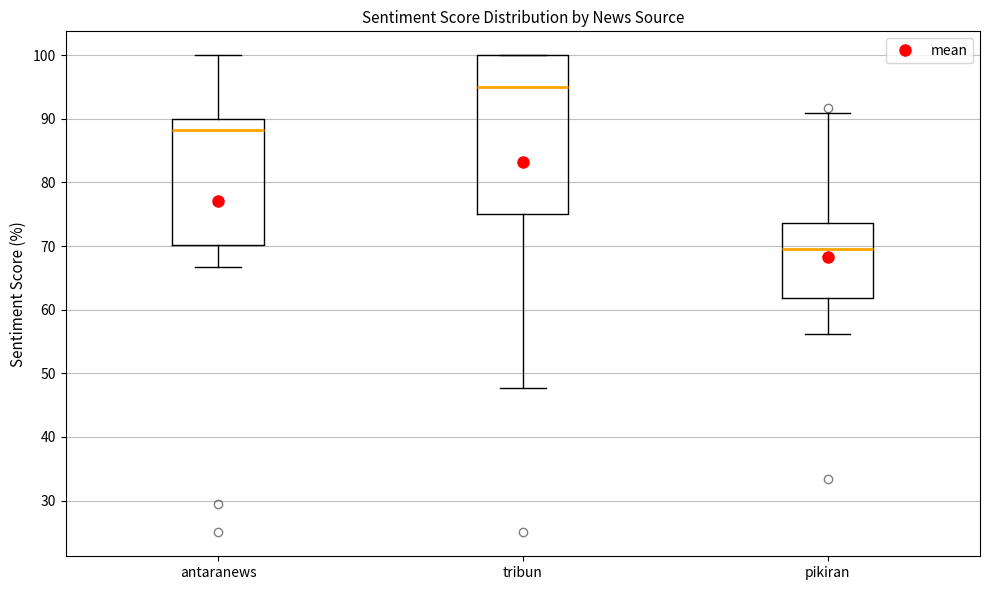

Comparing the boxes themselves (not the whiskers), which one is the tallest?

tribun